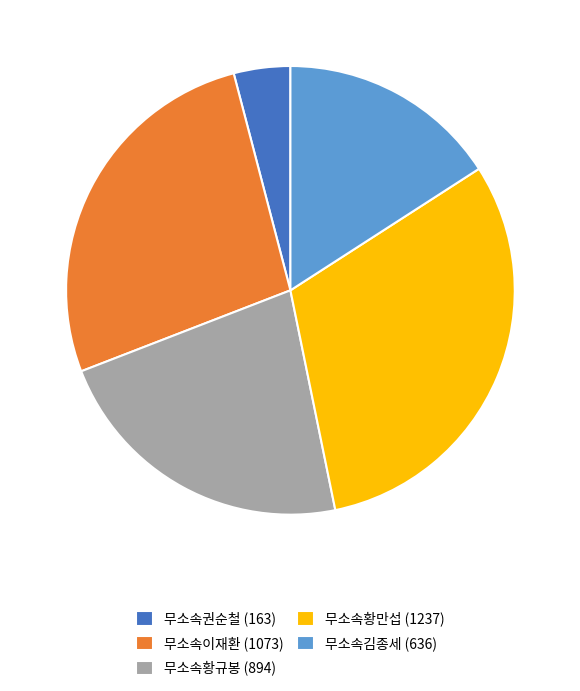

Does 무소속황만섭 (1237) account for over 50% of the chart?

No